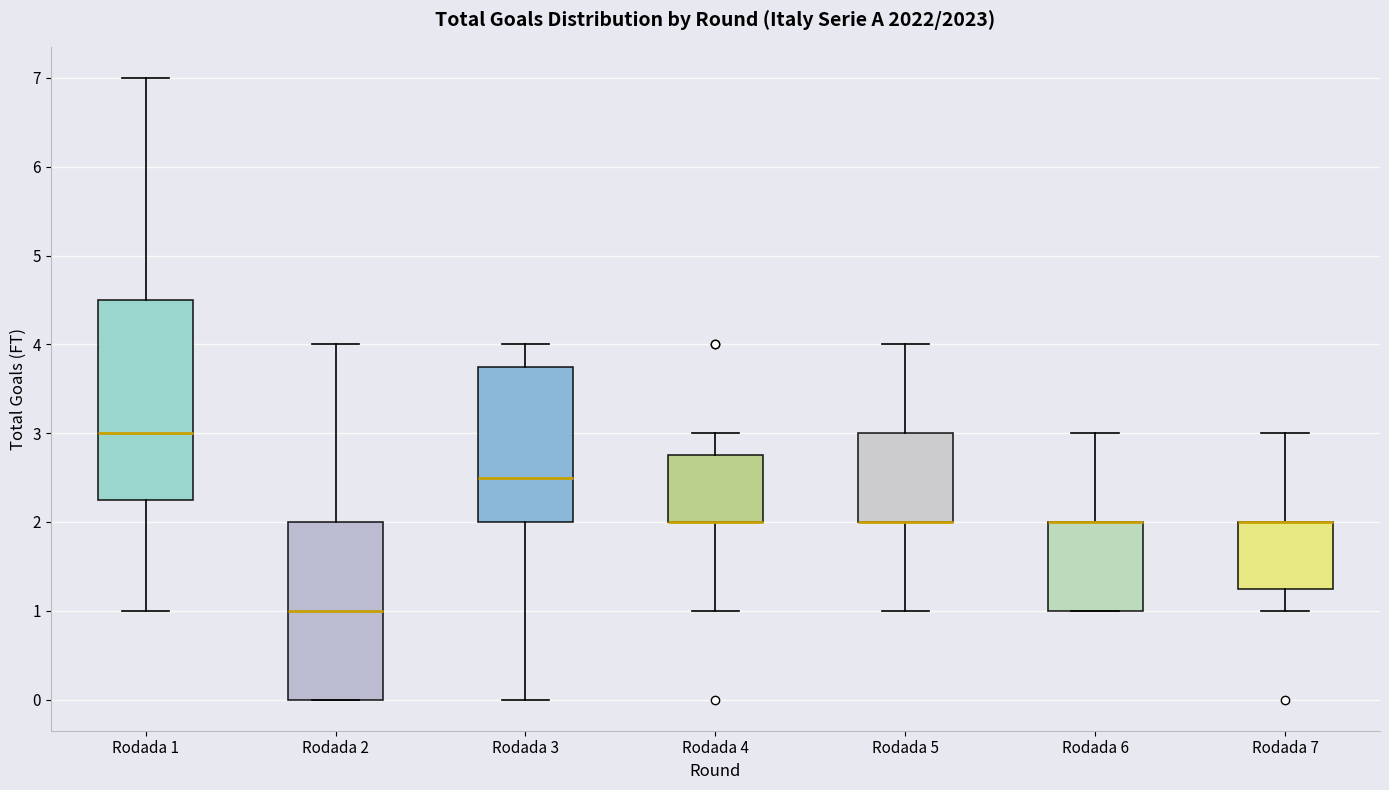

Reading left to right, read every box against the y-axis: the position of its median line, the range the box covers, and the ends of its whiskers. The values are not printed on the chart, so give them approximately, as read against the axis.

Rodada 1: median 3.0, box 2.3 to 4.5, whiskers 1.0 to 7.0
Rodada 2: median 1.0, box 0.0 to 2.0, whiskers 0.0 to 4.0
Rodada 3: median 2.5, box 2.0 to 3.8, whiskers 0.0 to 4.0
Rodada 4: median 2.0 (drawn on the box's lower edge), box 2.0 to 2.8, whiskers 1.0 to 3.0
Rodada 5: median 2.0 (drawn on the box's lower edge), box 2.0 to 3.0, whiskers 1.0 to 4.0
Rodada 6: median 2.0 (drawn on the box's upper edge), box 1.0 to 2.0, whiskers 1.0 to 3.0
Rodada 7: median 2.0 (drawn on the box's upper edge), box 1.3 to 2.0, whiskers 1.0 to 3.0